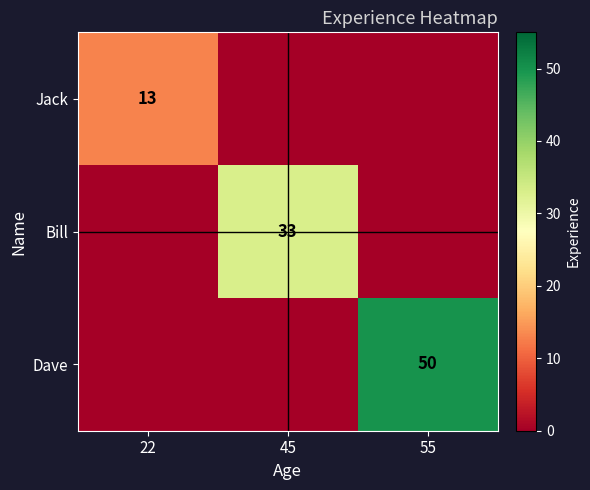

At which category is the sum across all series the highest?

55